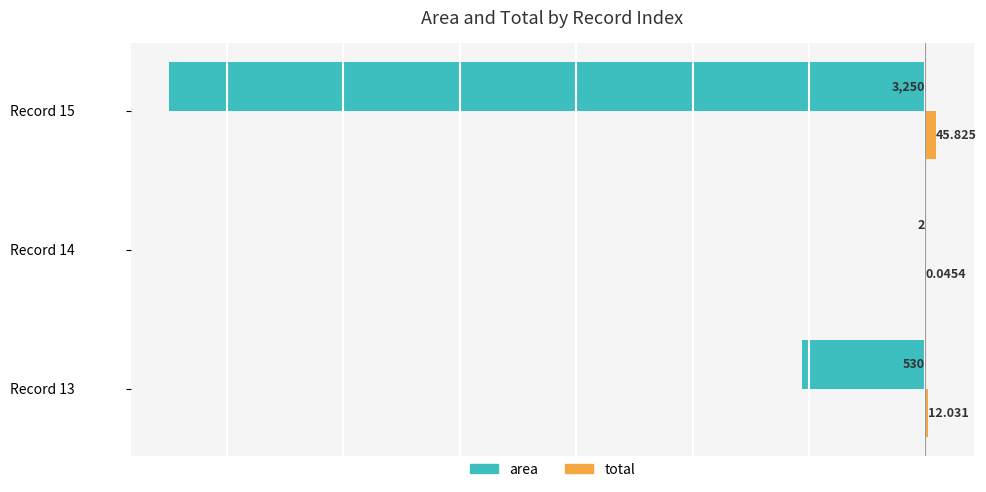

How many data points does each series have?

3